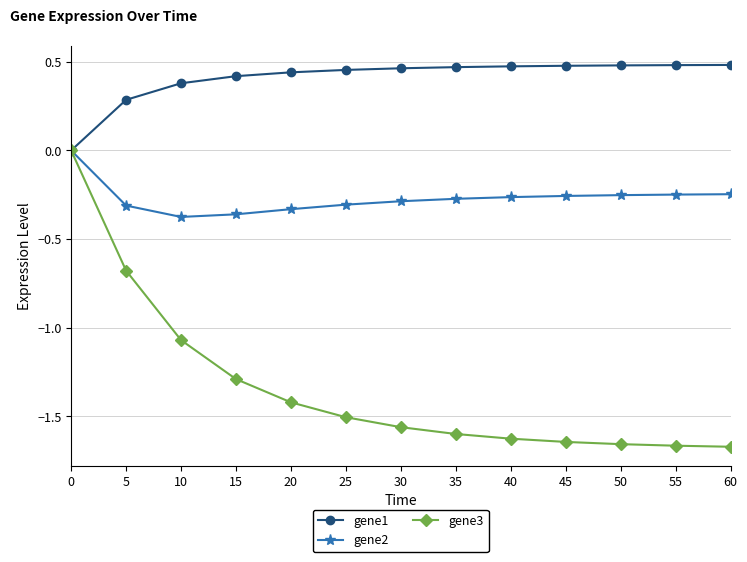

The value of gene2 at 20 is -0.1. True or false?

False